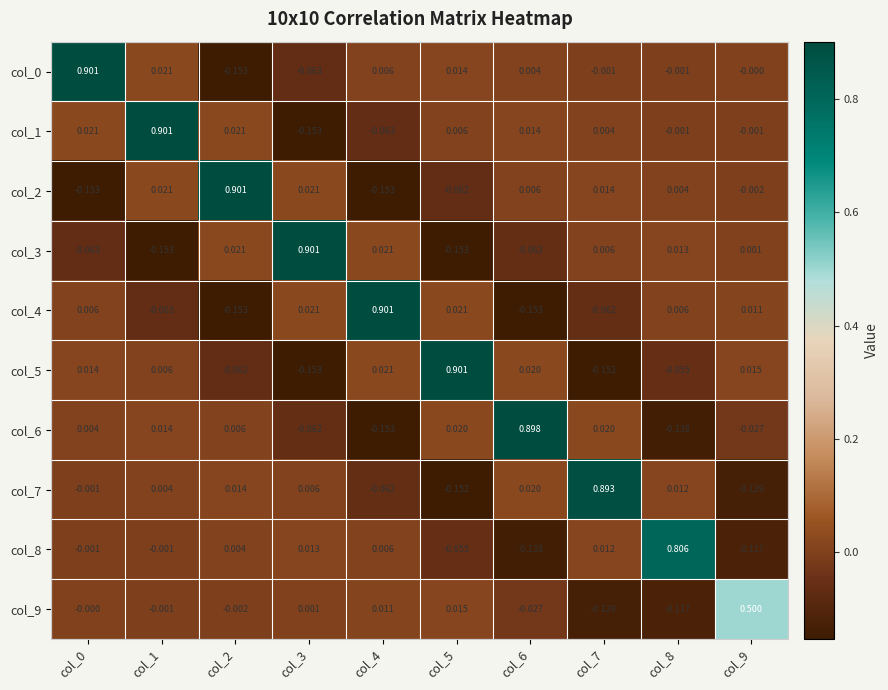

How many values in col_5 are above zero?

6